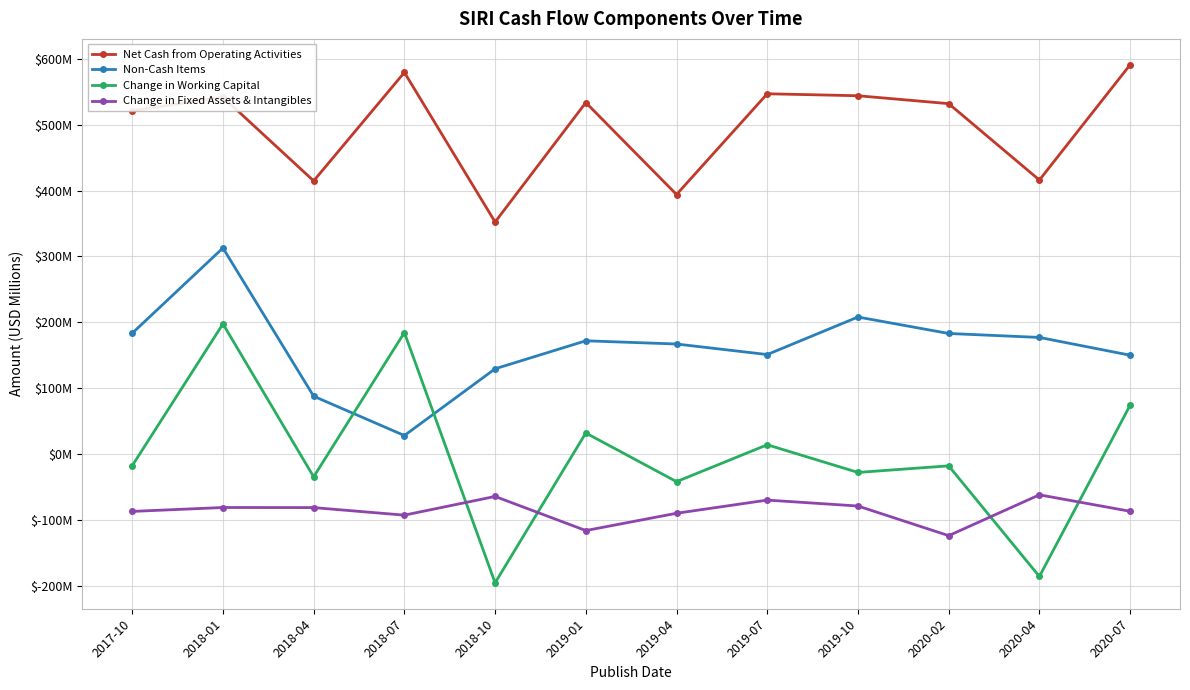

How many intersections are there between Change in Working Capital and Non-Cash Items?

2